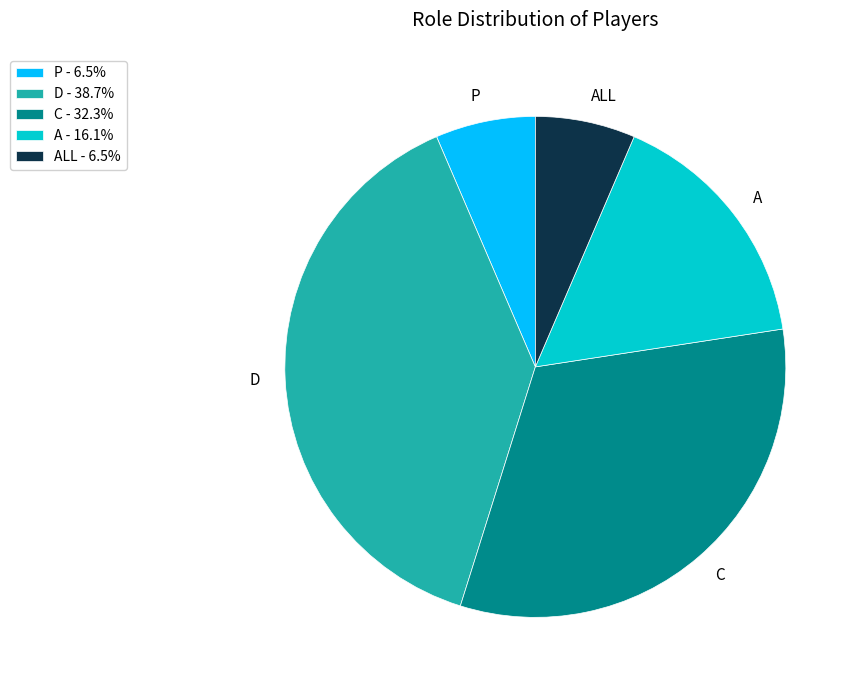

Approximately how many times larger is the value at ALL compared to P?

1.0